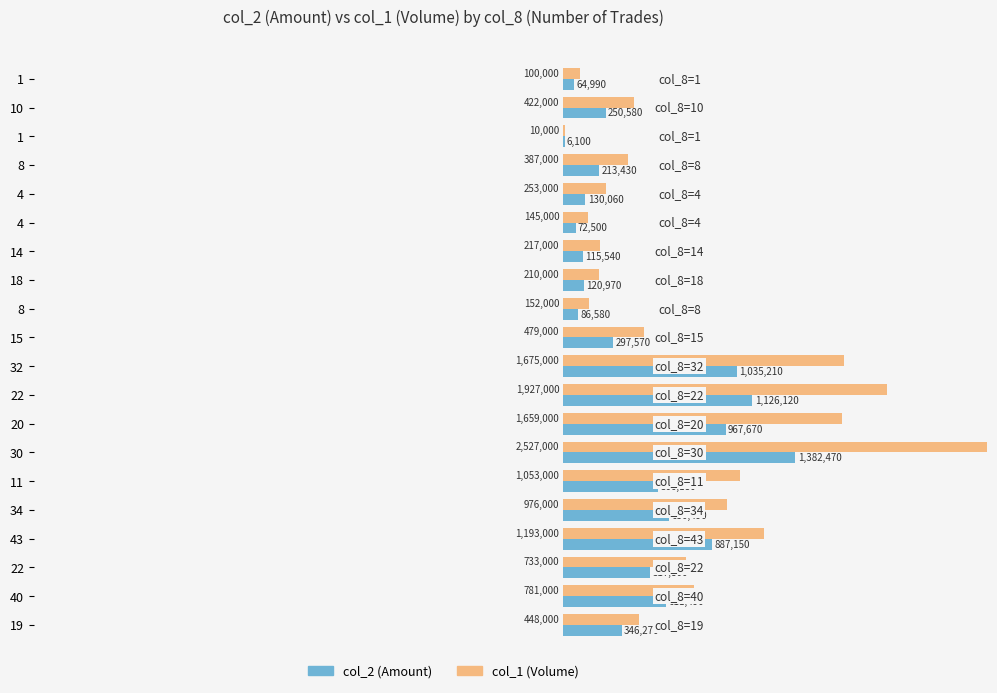

Between 8 and 34, which is larger?

34